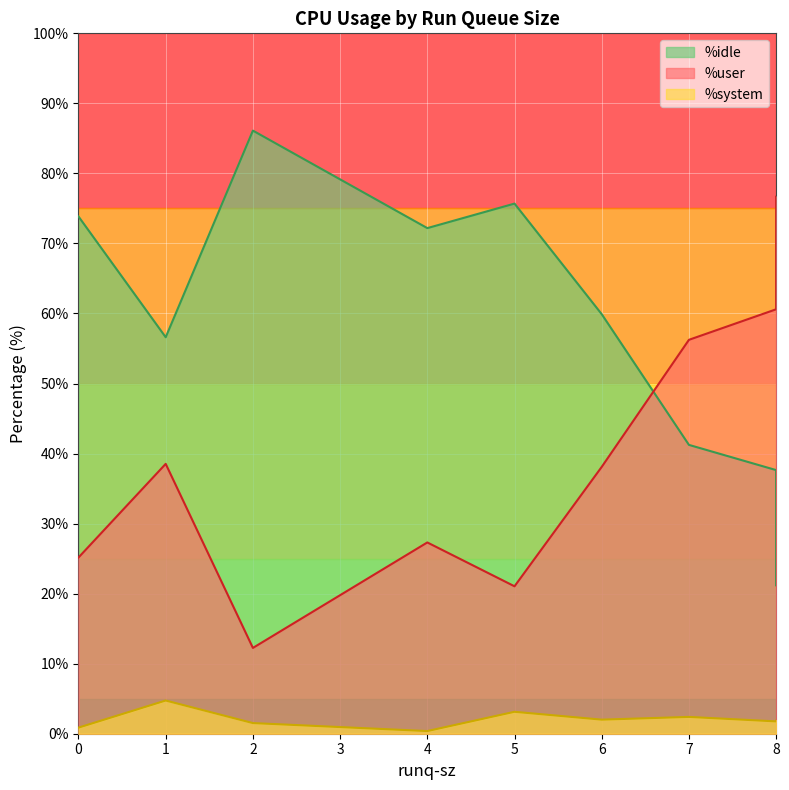

What are all the series names shown in the legend?

%user, %system, %idle